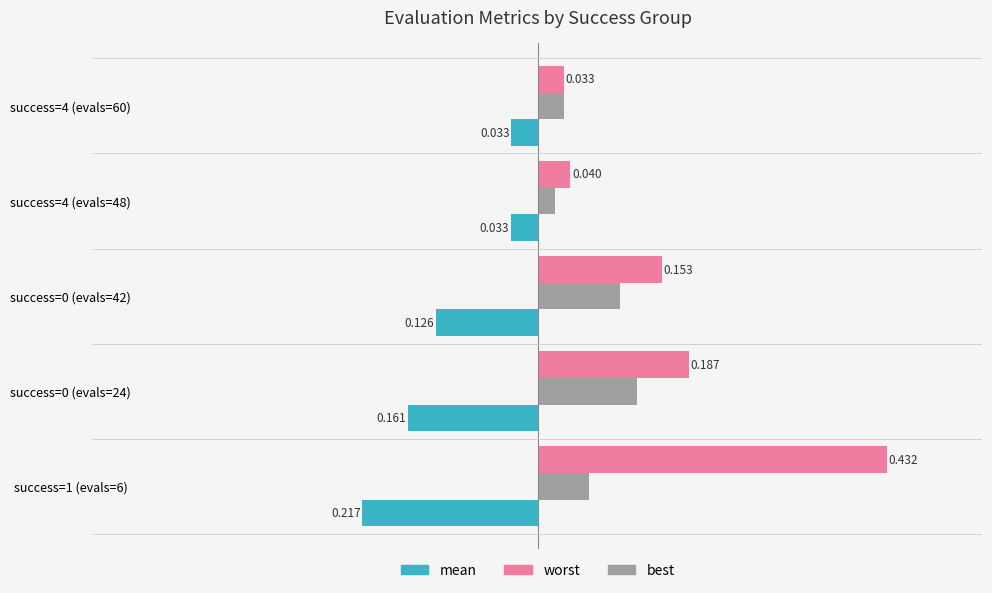

Which series changed the most between success=1 (evals=6) and success=4 (evals=48)?

worst